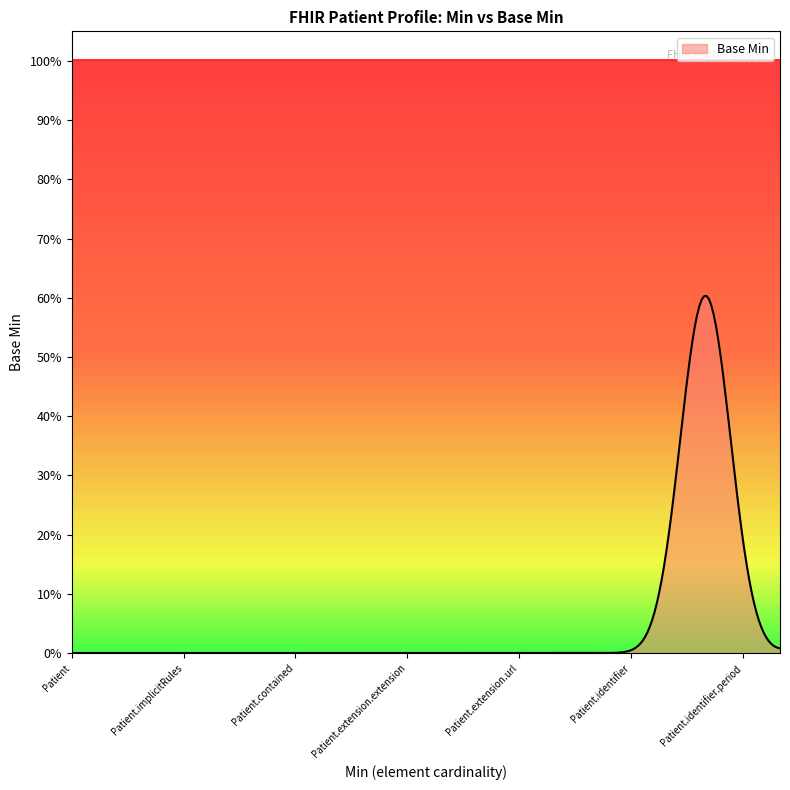

Is this an area chart (filled region under the line)?

Yes